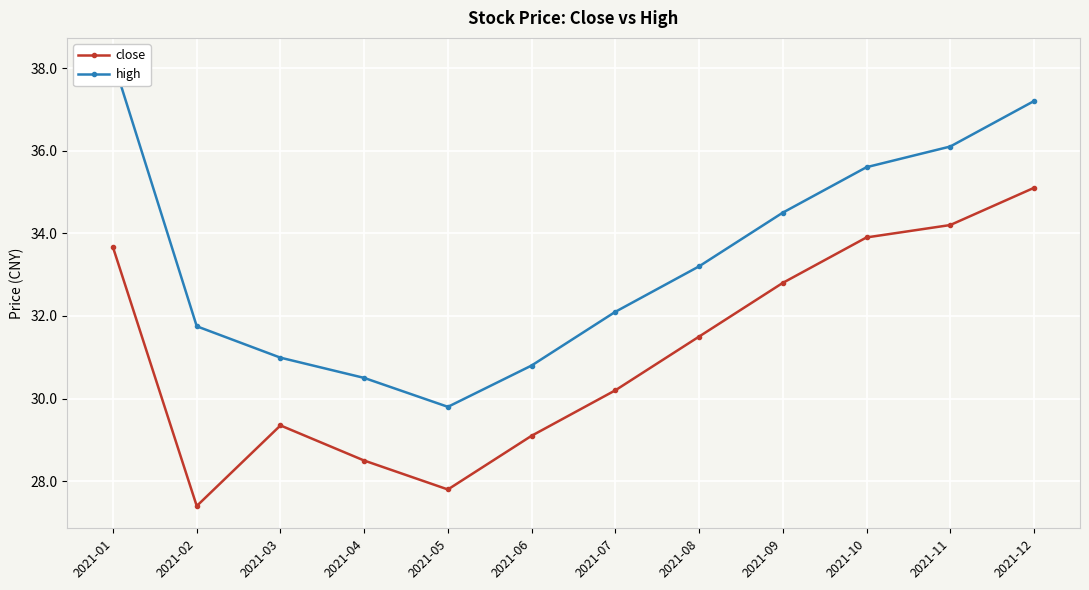

True or false: close and high intersect in this chart.

False